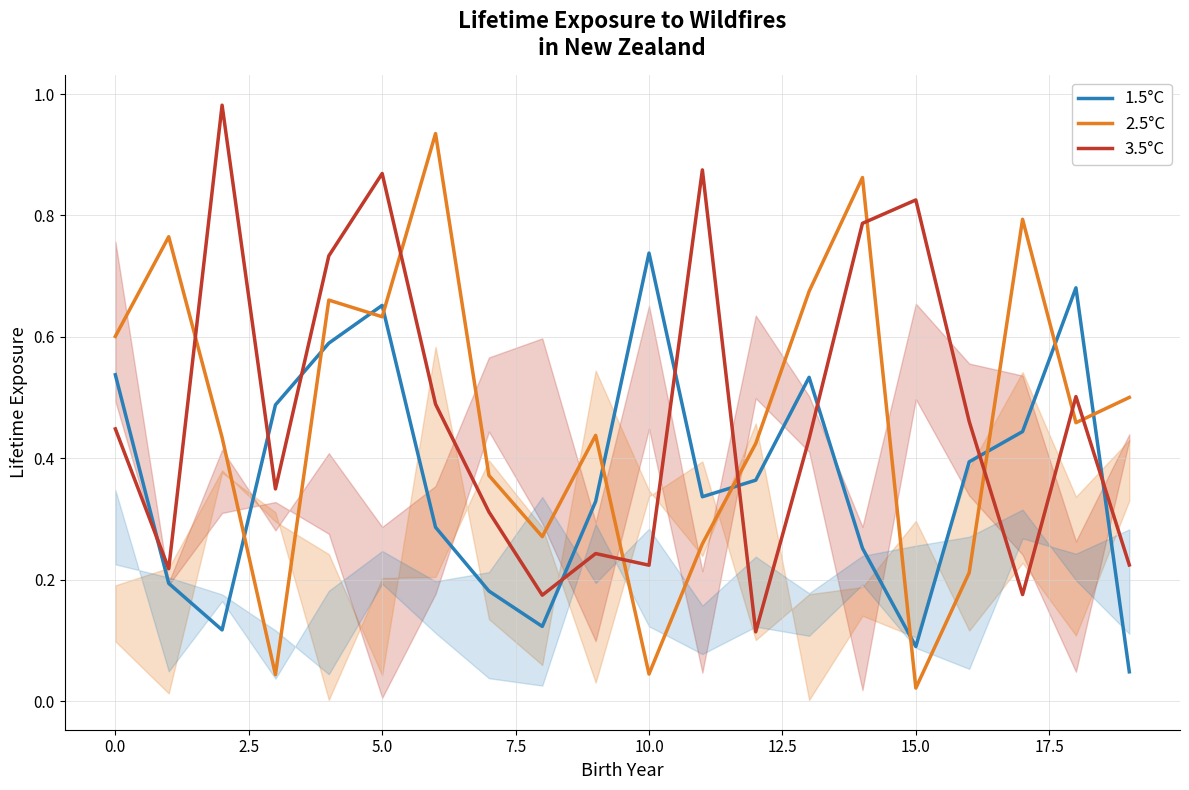

Does the chart display data point markers on the line(s)?

No